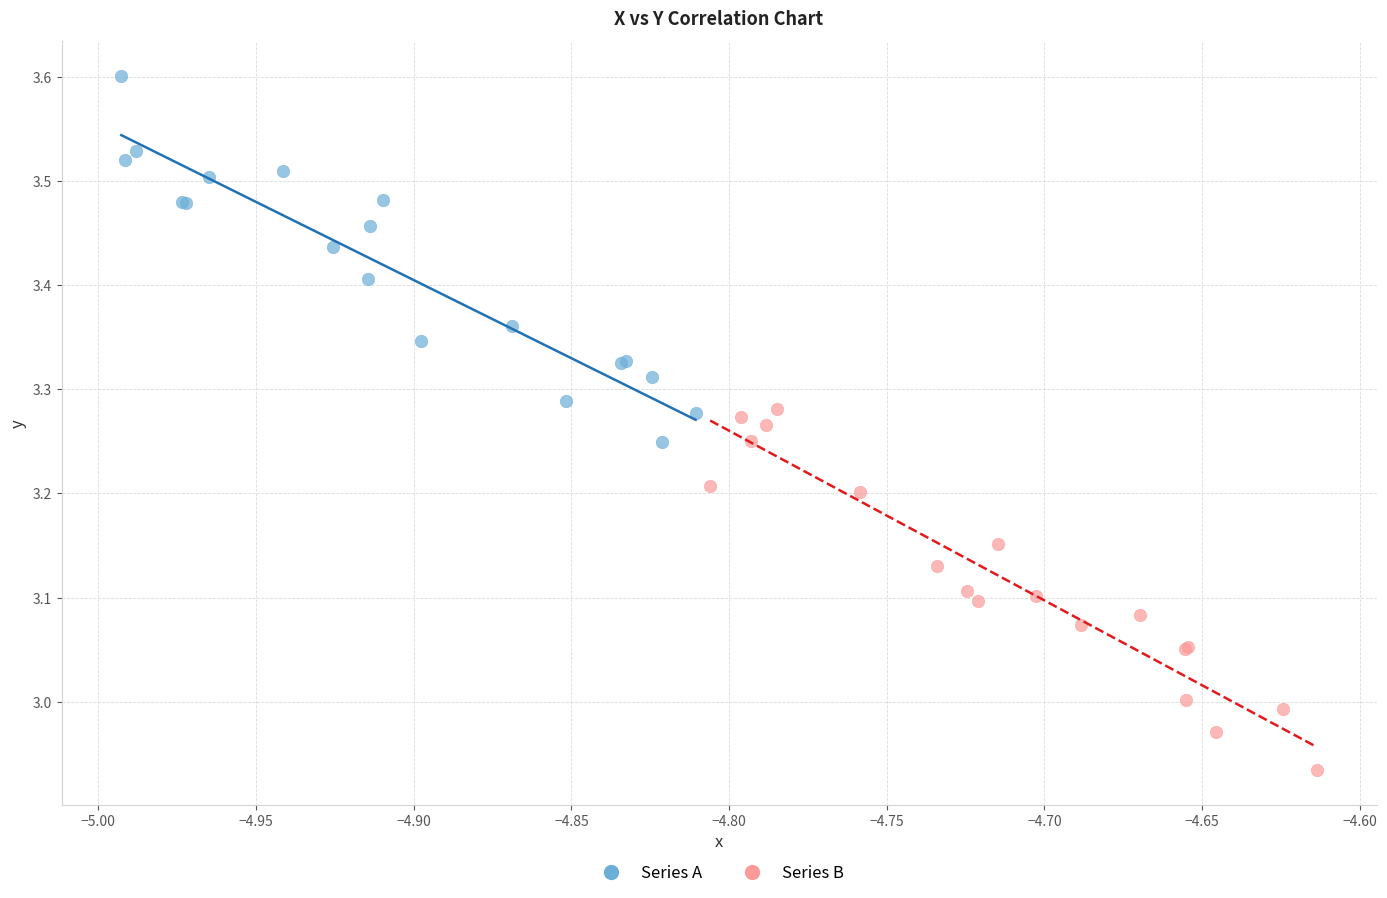

Which series reaches the minimum Y coordinate?

Series B